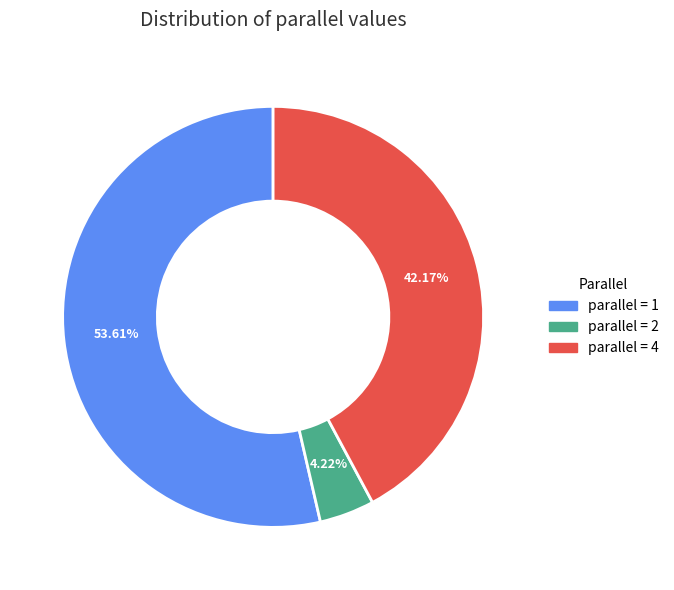

Does any single category account for the majority?

Yes